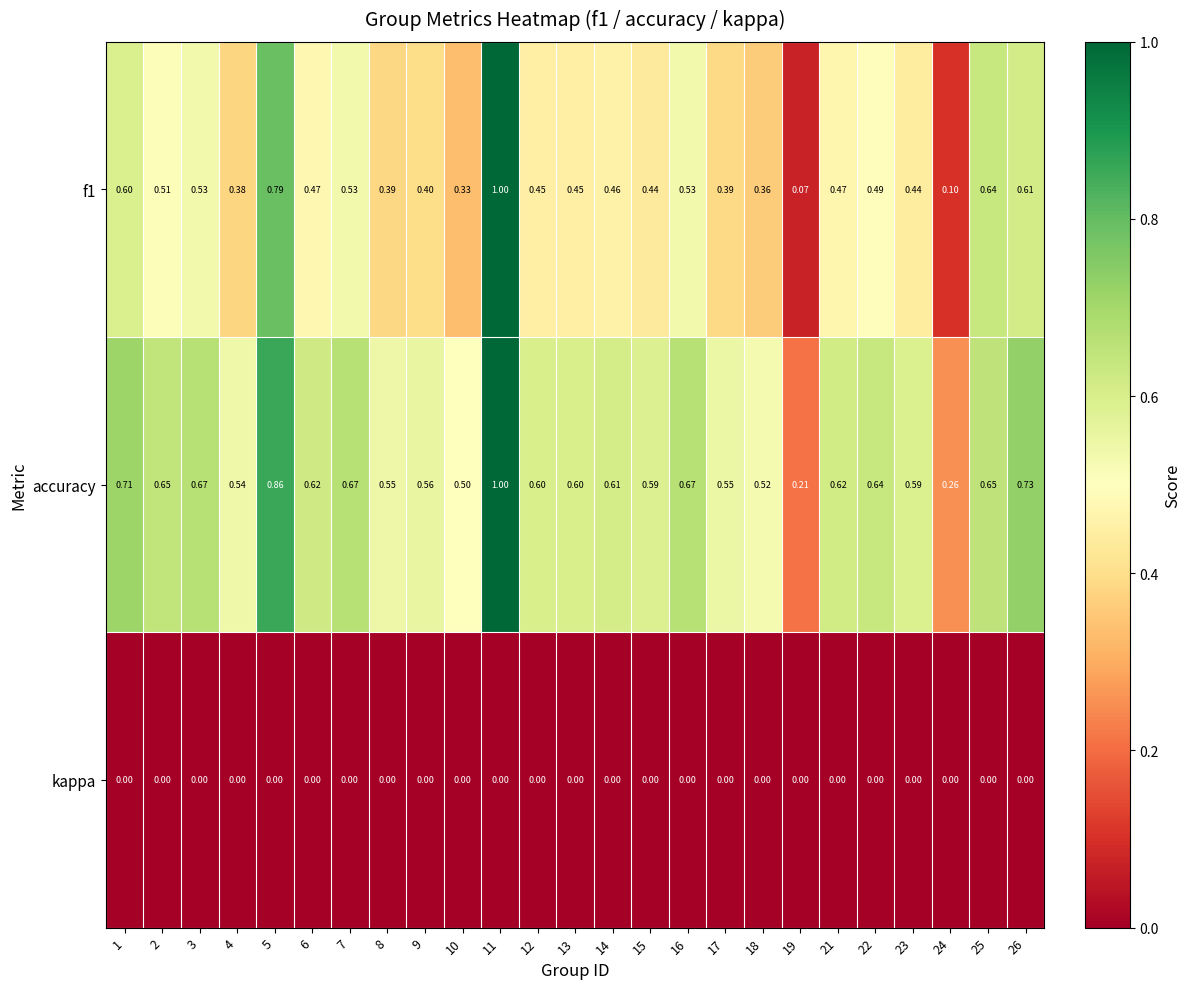

Which series has the largest total across all categories?

accuracy